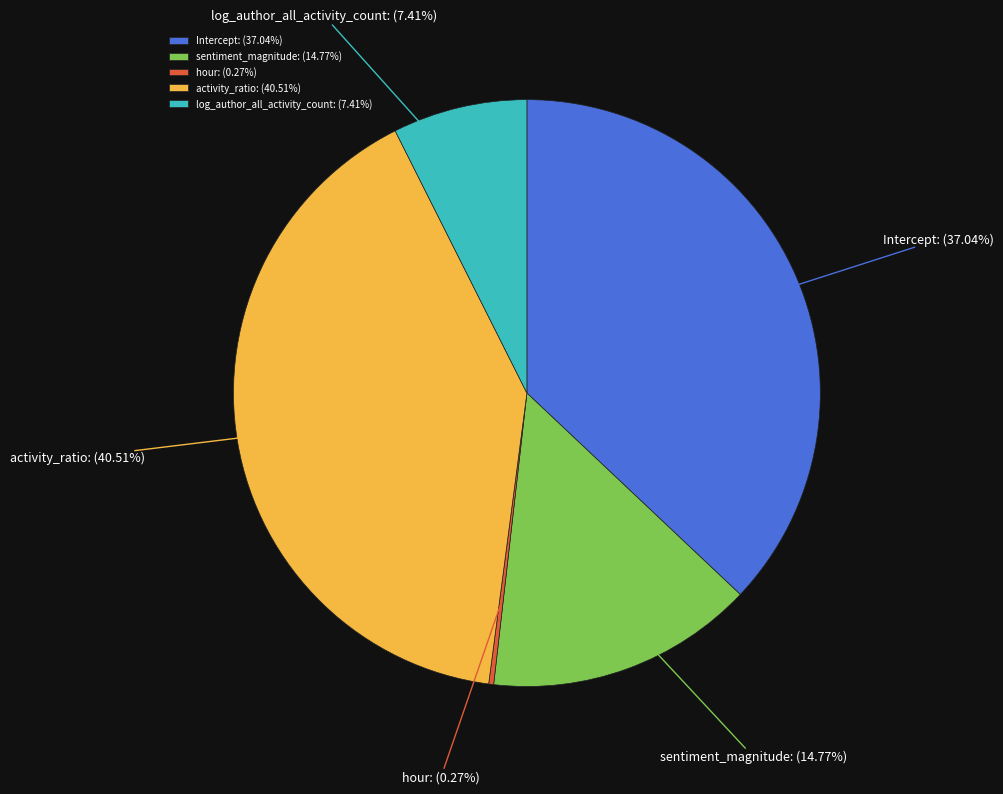

Is there any slice that represents more than half of the pie?

No